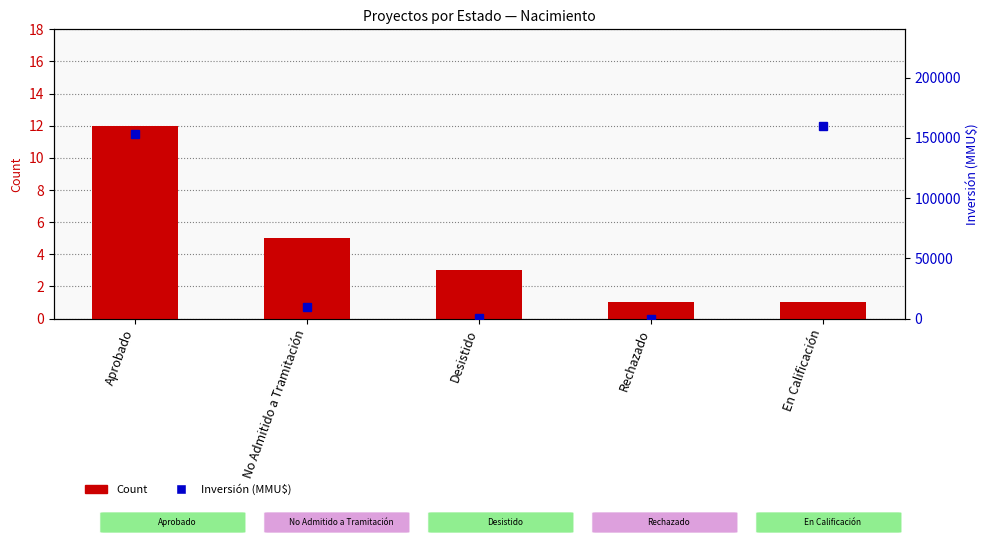

The Count series shows 3 at Desistido. True or false?

True